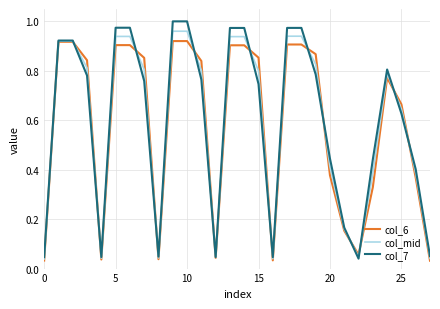

What are all the series names shown in the legend?

col_6, col_mid, col_7